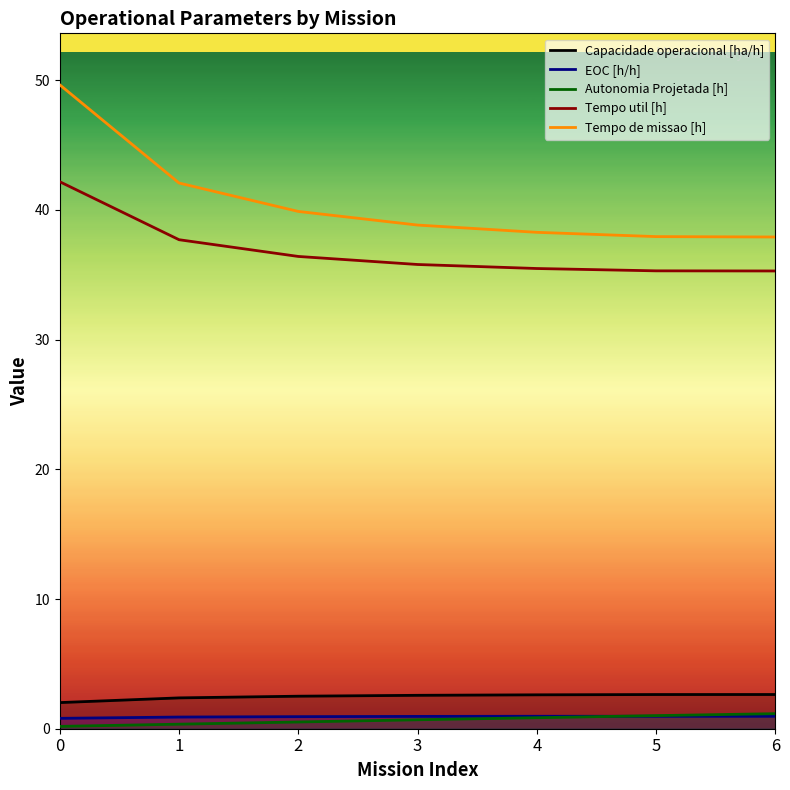

True or false: Autonomia Projetada [h] has a value of 0.2 at 0.

True